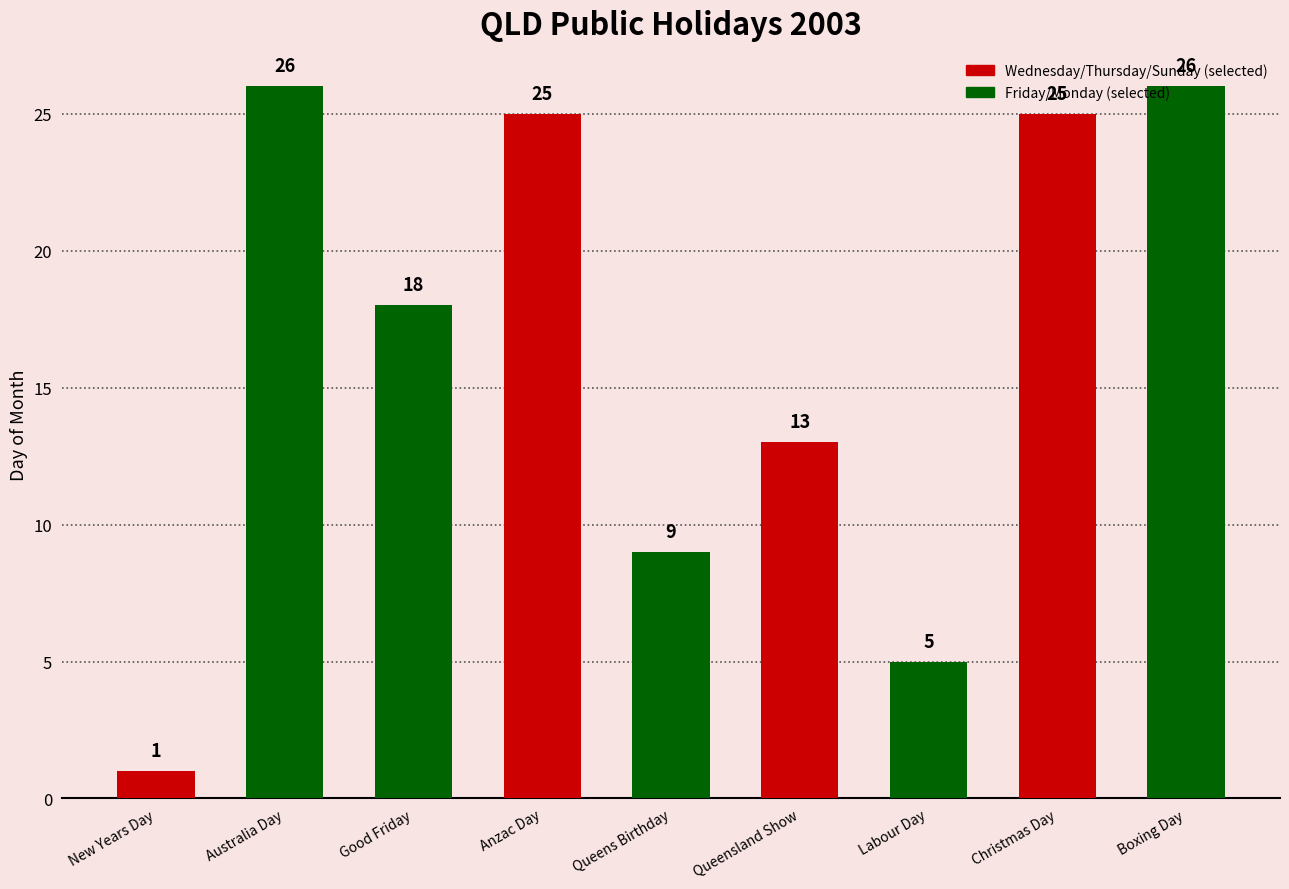

What is the difference between the maximum and minimum values?

25